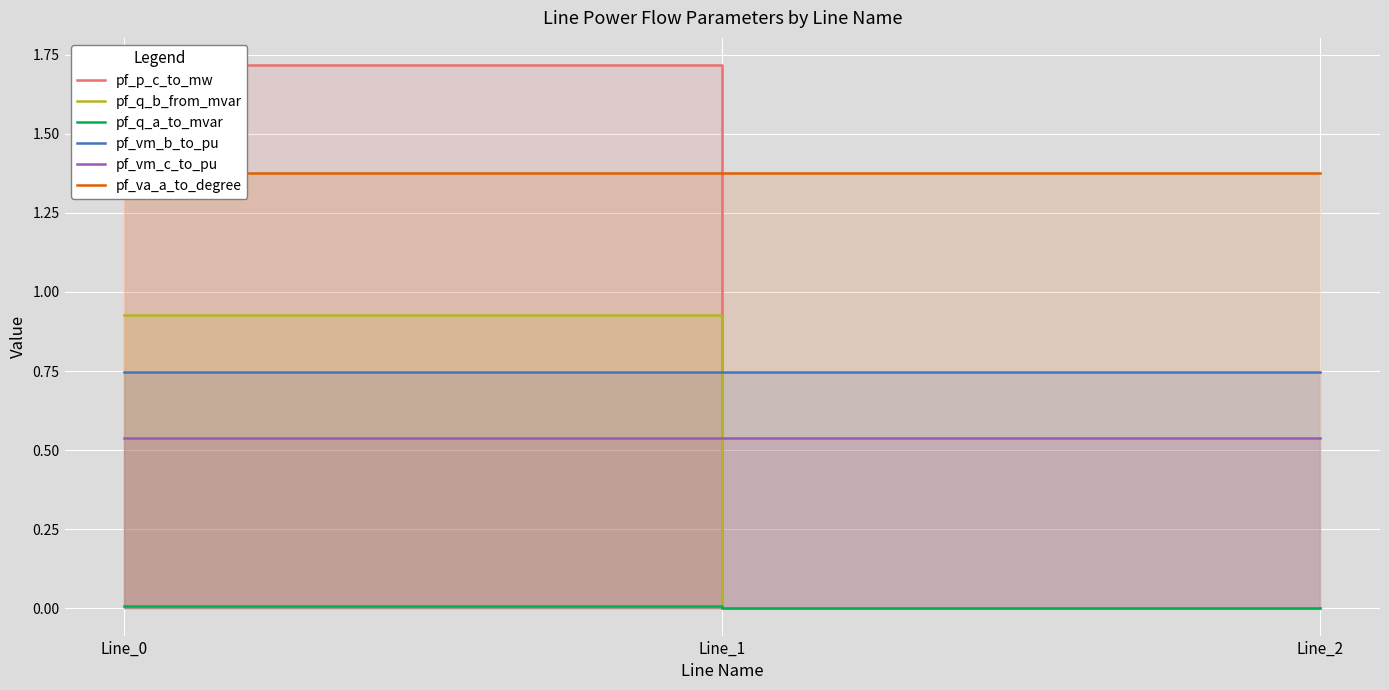

What is the spread (max minus min) of values at Line_2?

1.4